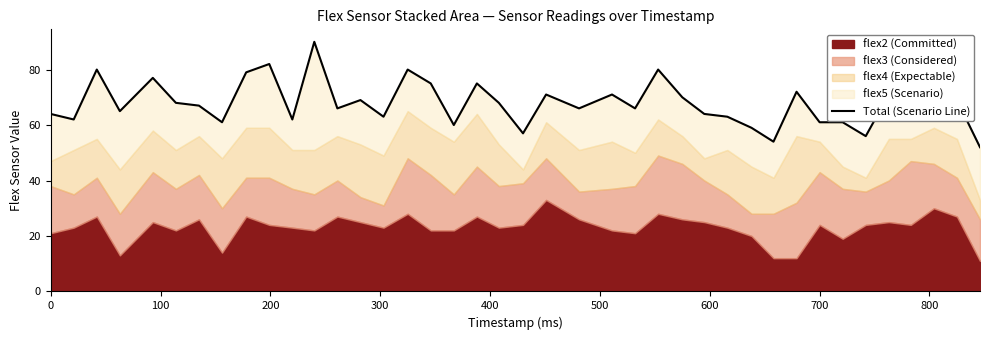

What is the maximum value shown in the chart?

90